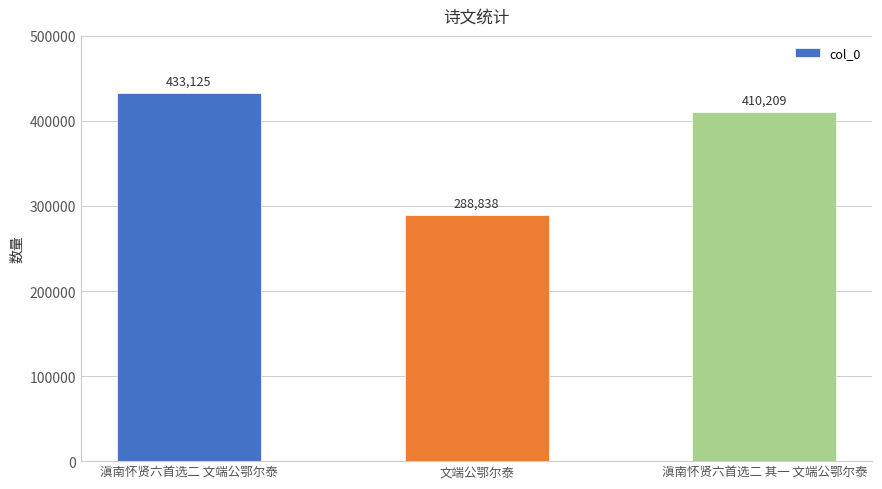

What is the label of the 3rd bar from the right?

滇南怀贤六首选二 文端公鄂尔泰